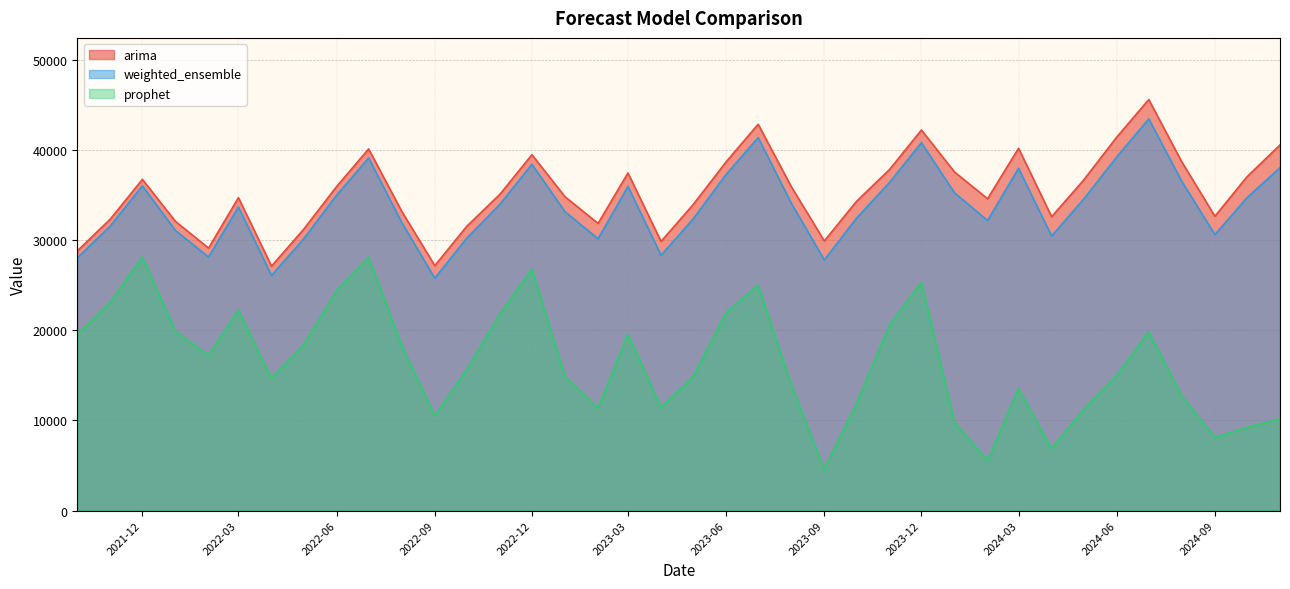

What is the highest value of the prophet series?

28141.4